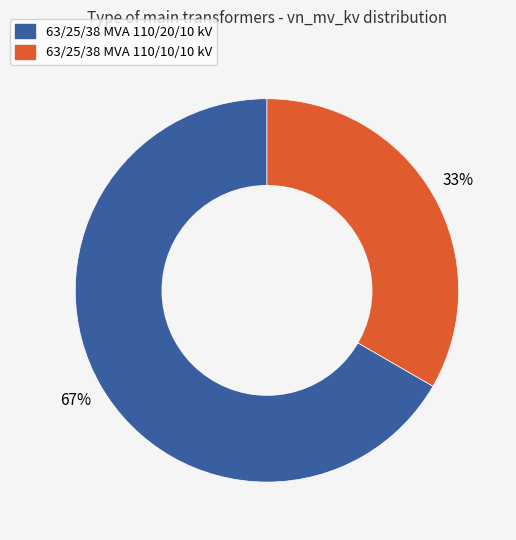

To the nearest percent, what is the average slice percentage?

50%